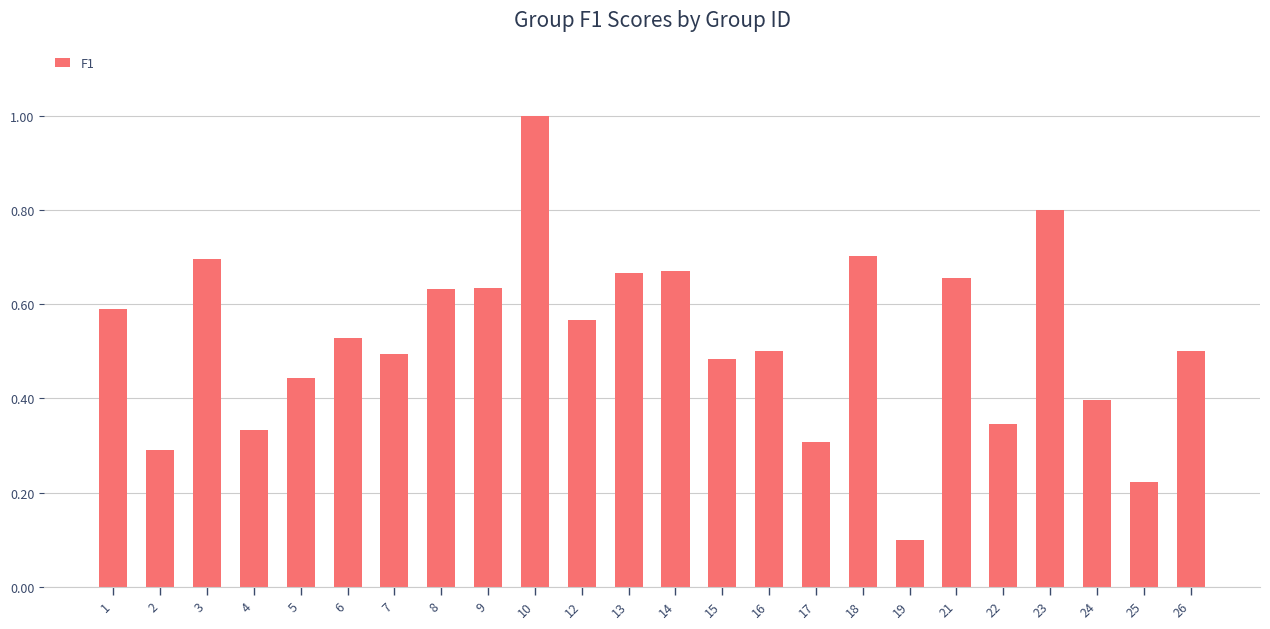

Are the bars horizontal?

No